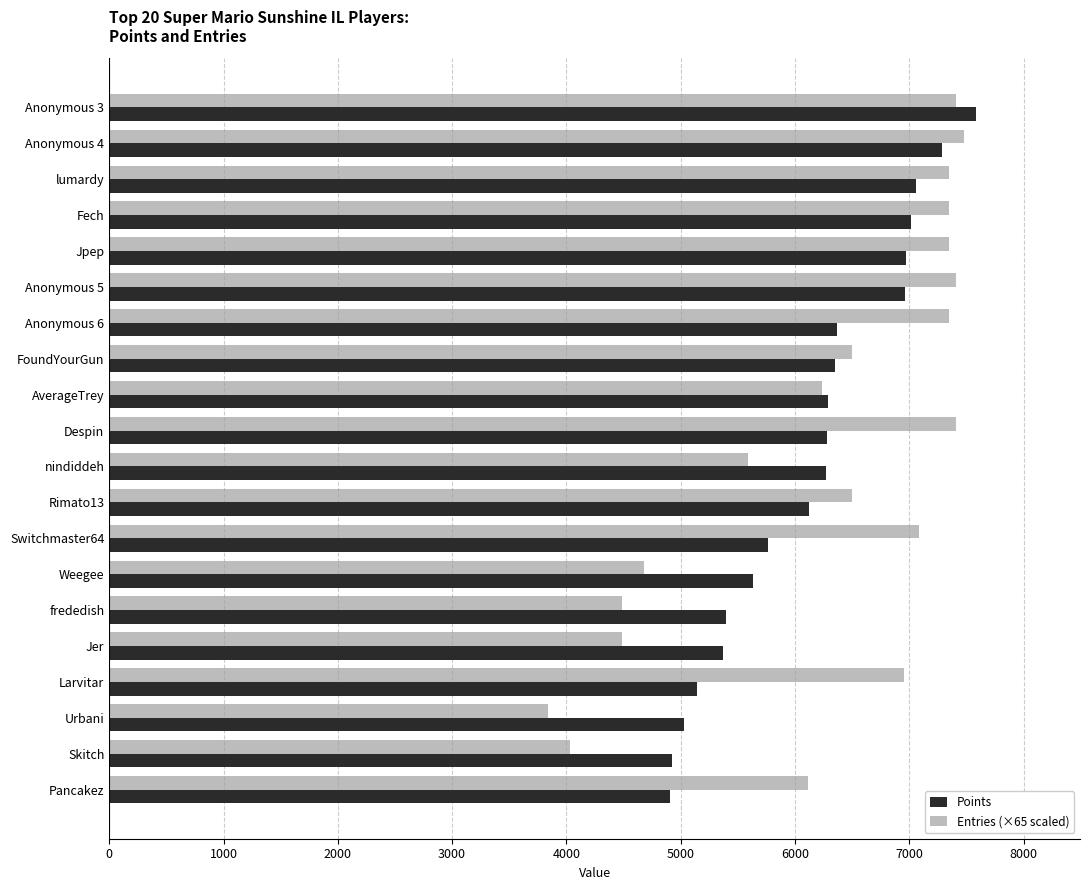

What is the difference between the second highest and minimum values in the Entries (×65 scaled) series?

3575